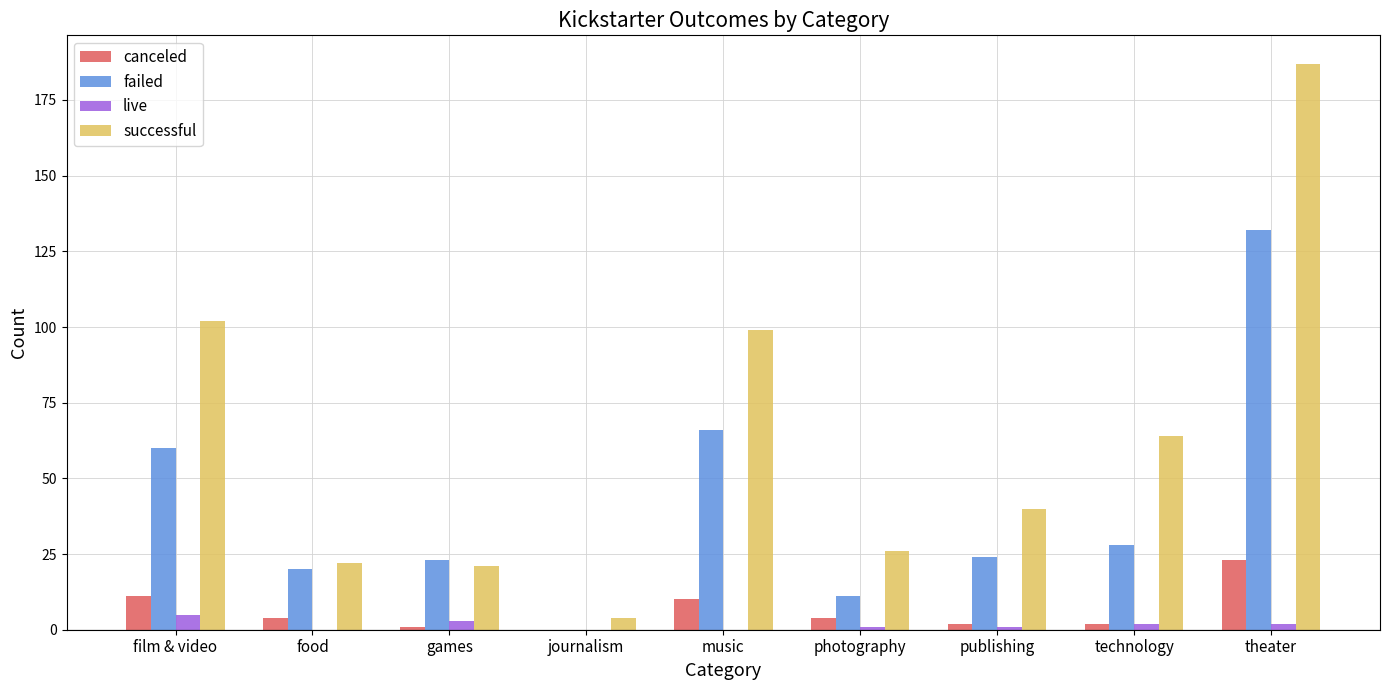

Is it true that successful equals 88 at technology?

False